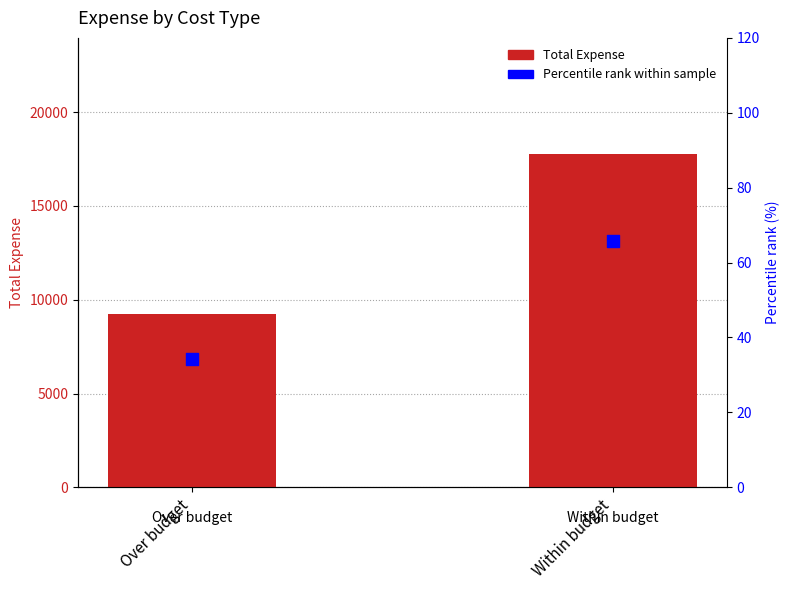

Which series has the largest total across all categories?

Total Expense